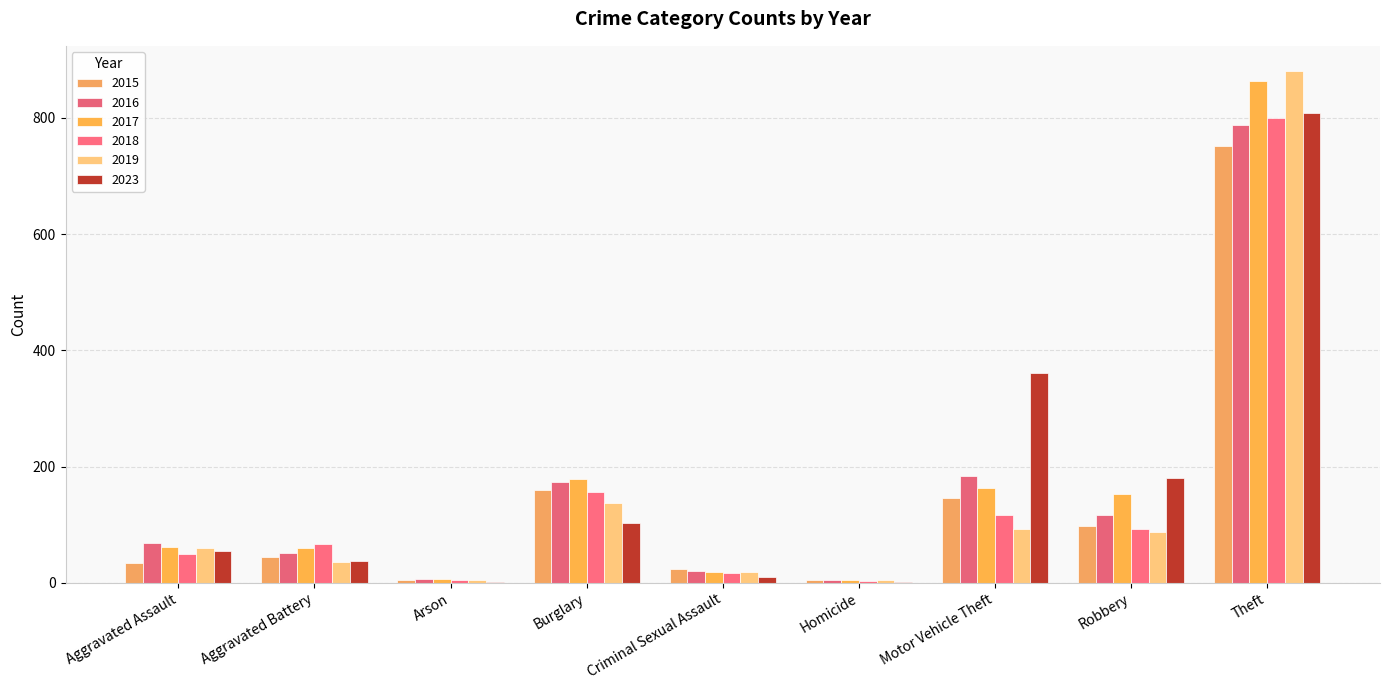

Which label corresponds to the largest value in the chart?

Theft